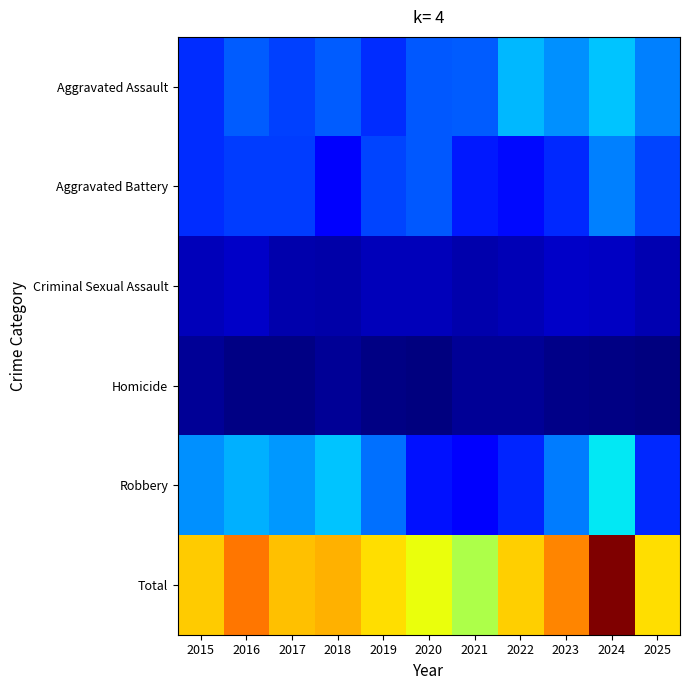

Reading right to left, what are all the values shown in this chart?

Aggravated Assault: 2025=77	2024=97	2023=82	2022=94	2021=67	2020=66	2019=53	2018=67	2017=58	2016=67	2015=53
Aggravated Battery: 2025=60	2024=77	2023=51	2022=42	2021=47	2020=65	2019=59	2018=35	2017=57	2016=57	2015=52
Criminal Sexual Assault: 2025=15	2024=19	2023=20	2022=16	2021=14	2020=17	2019=17	2018=12	2017=13	2016=20	2015=17
Homicide: 2025=2	2024=3	2023=4	2022=8	2021=7	2020=1	2019=3	2018=7	2017=3	2016=3	2015=7
Robbery: 2025=51	2024=108	2023=76	2022=50	2021=36	2020=44	2019=73	2018=98	2017=84	2016=91	2015=82
Total: 2025=205	2024=304	2023=233	2022=210	2021=171	2020=193	2019=205	2018=219	2017=215	2016=238	2015=211